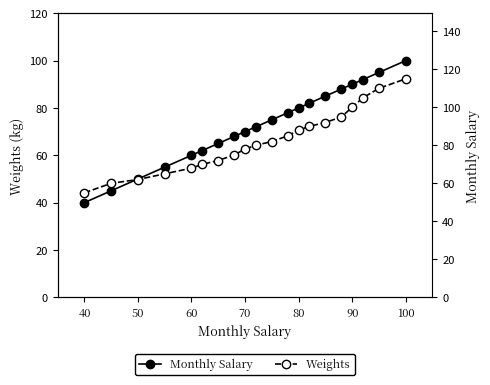

What is the difference between the maximum and minimum values in the Monthly Salary series?

60